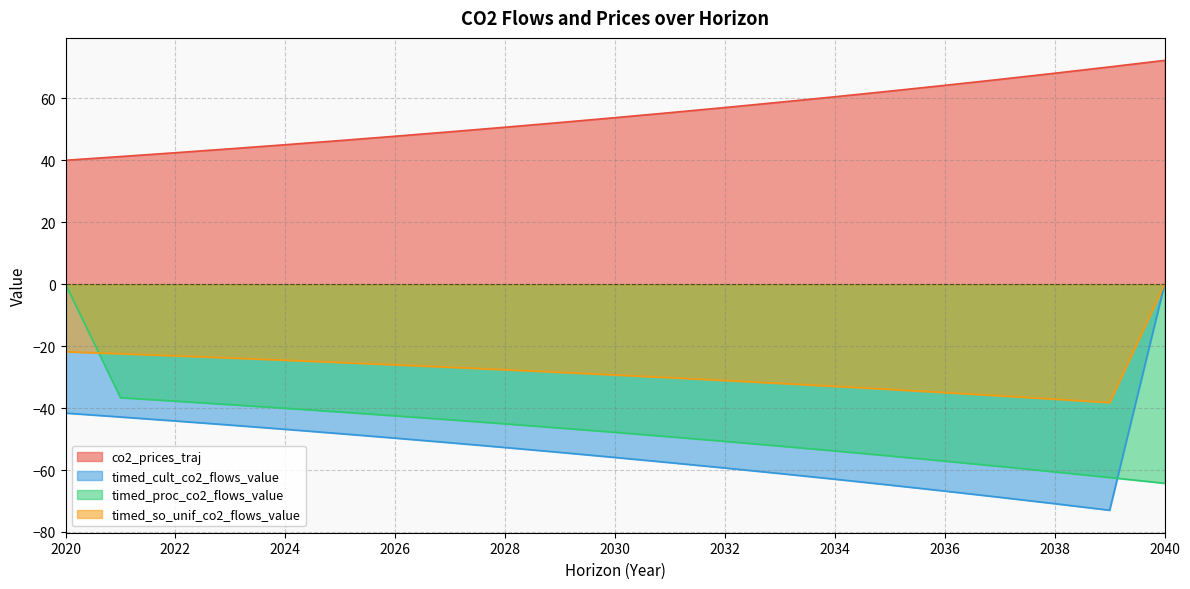

Which series has the largest total across all categories?

co2_prices_traj